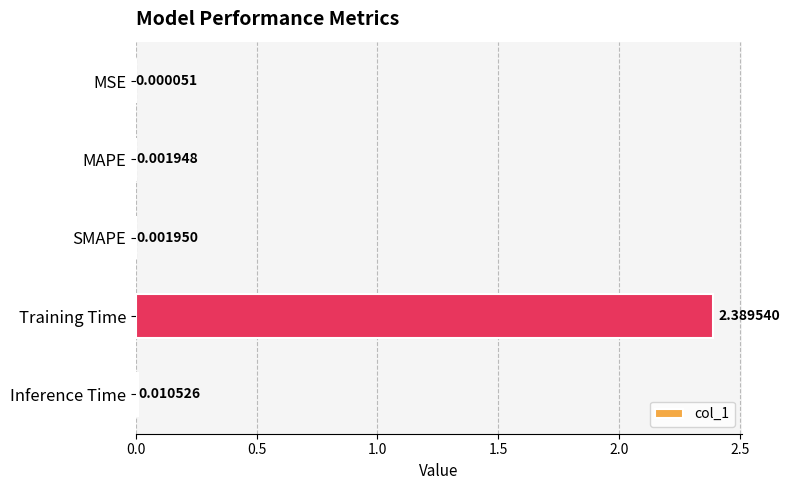

Where is the data nearest to the value 1?

Inference Time